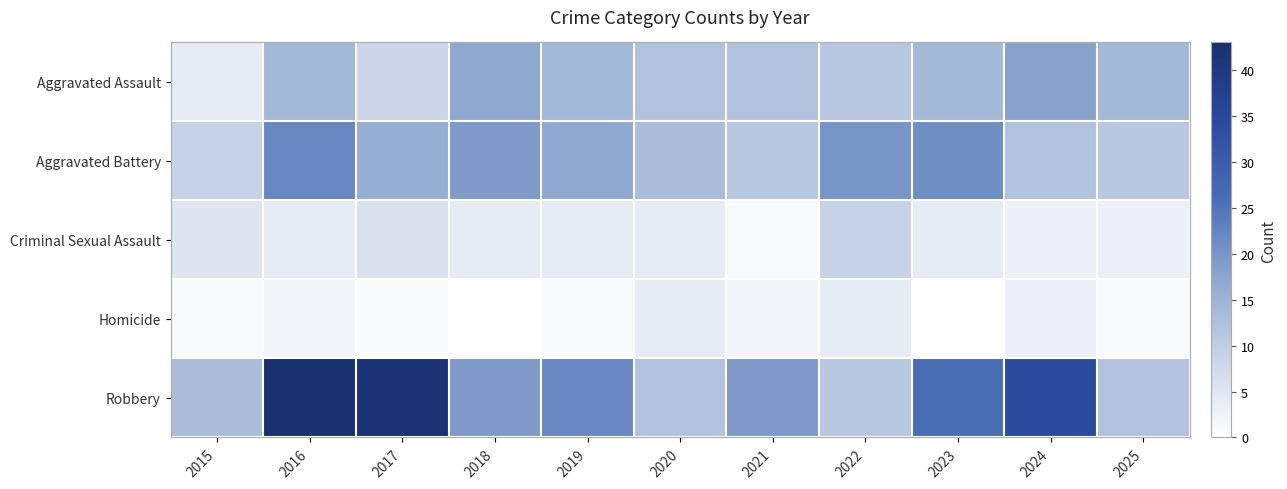

Reading left to right, what are all the values shown in this chart?

Aggravated Assault: 2015=4	2016=14	2017=8	2018=17	2019=14	2020=12	2021=12	2022=11	2023=14	2024=18	2025=14
Aggravated Battery: 2015=9	2016=22	2017=16	2018=19	2019=17	2020=13	2021=11	2022=20	2023=21	2024=12	2025=11
Criminal Sexual Assault: 2015=5	2016=4	2017=6	2018=4	2019=4	2020=4	2021=1	2022=9	2023=4	2024=3	2025=3
Homicide: 2015=1	2016=2	2017=1	2018=0	2019=1	2020=4	2021=2	2022=4	2023=0	2024=3	2025=1
Robbery: 2015=13	2016=43	2017=42	2018=19	2019=22	2020=12	2021=19	2022=11	2023=26	2024=34	2025=12